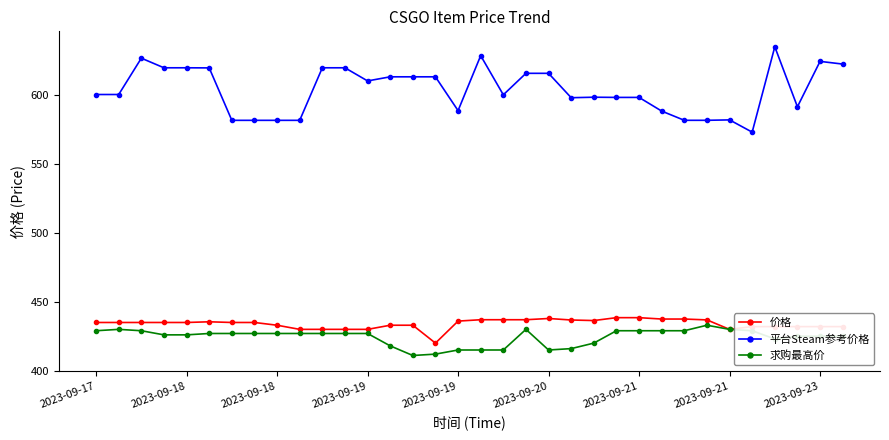

True or false: 平台Steam参考价格 has more than 1 points higher than both neighbors.

True